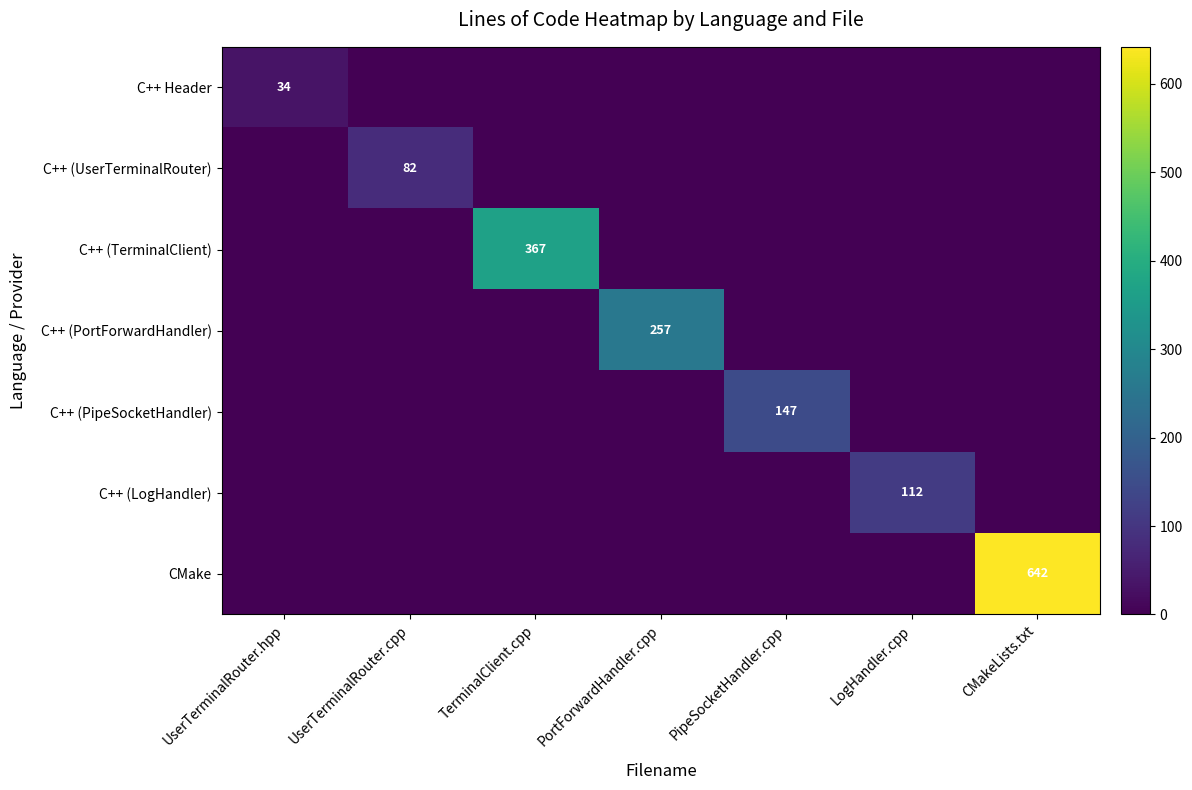

What is the total value across all series at UserTerminalRouter.cpp?

82